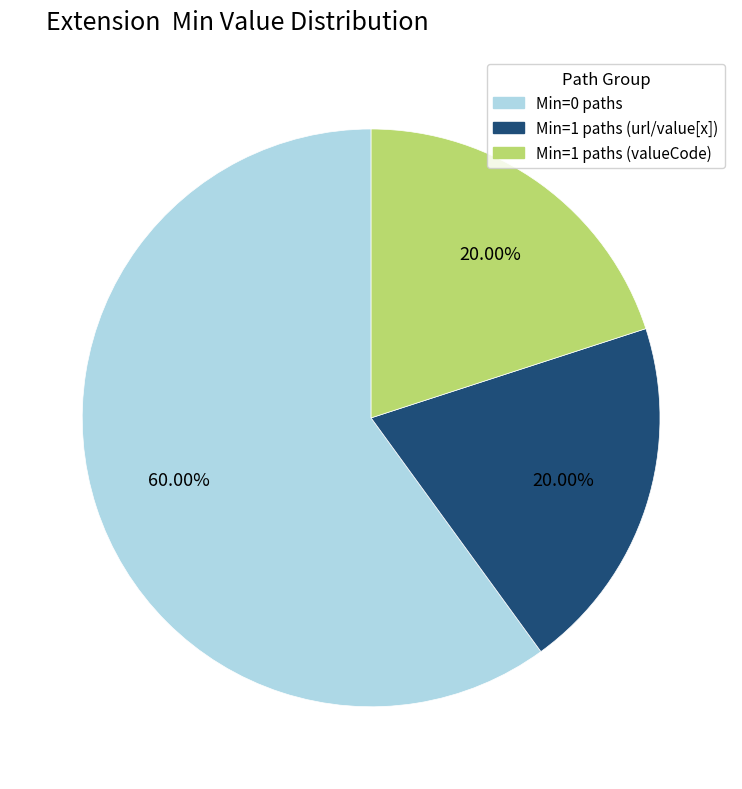

Does any single category account for the majority?

Yes